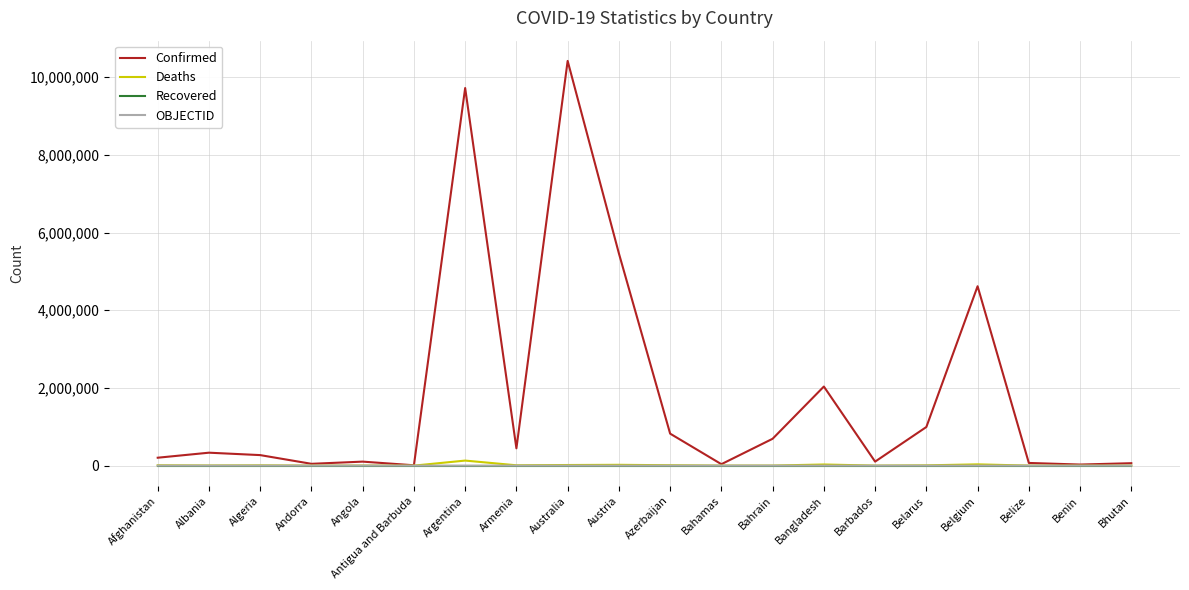

At how many categories does at least one series exceed 6547886?

2